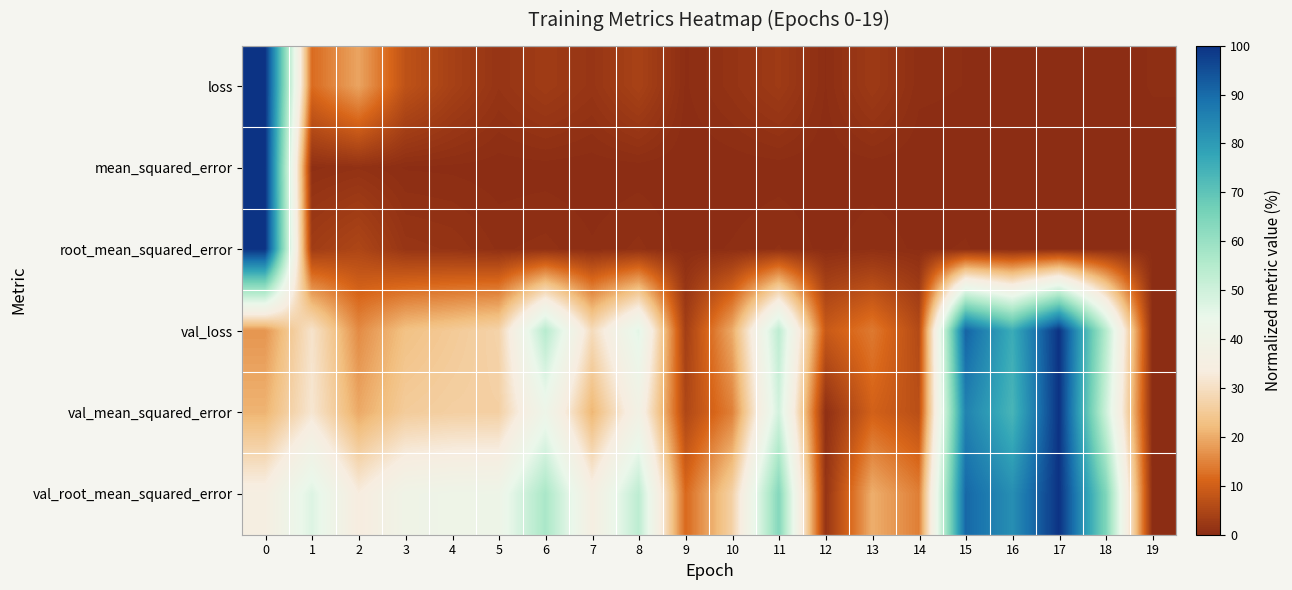

What is the spread (max minus min) of values at 18?

64.7